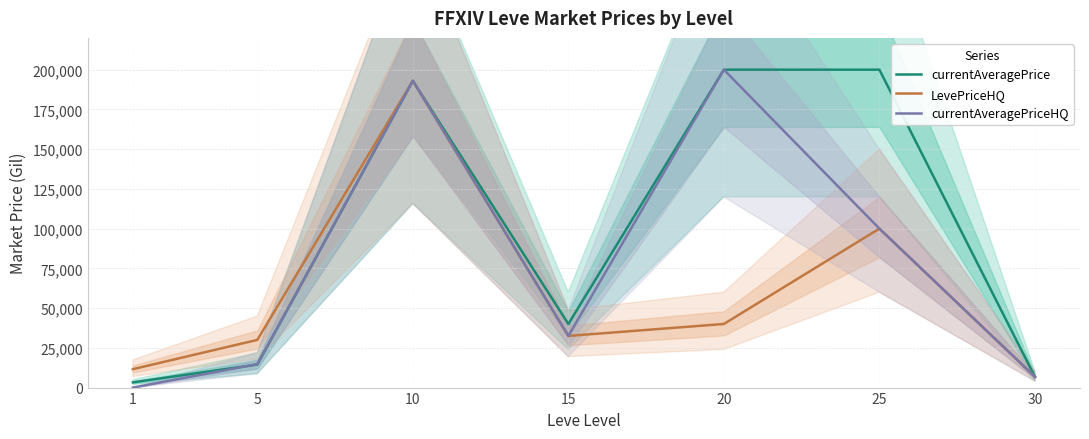

How many interior local valleys does the currentAveragePriceHQ series have?

1